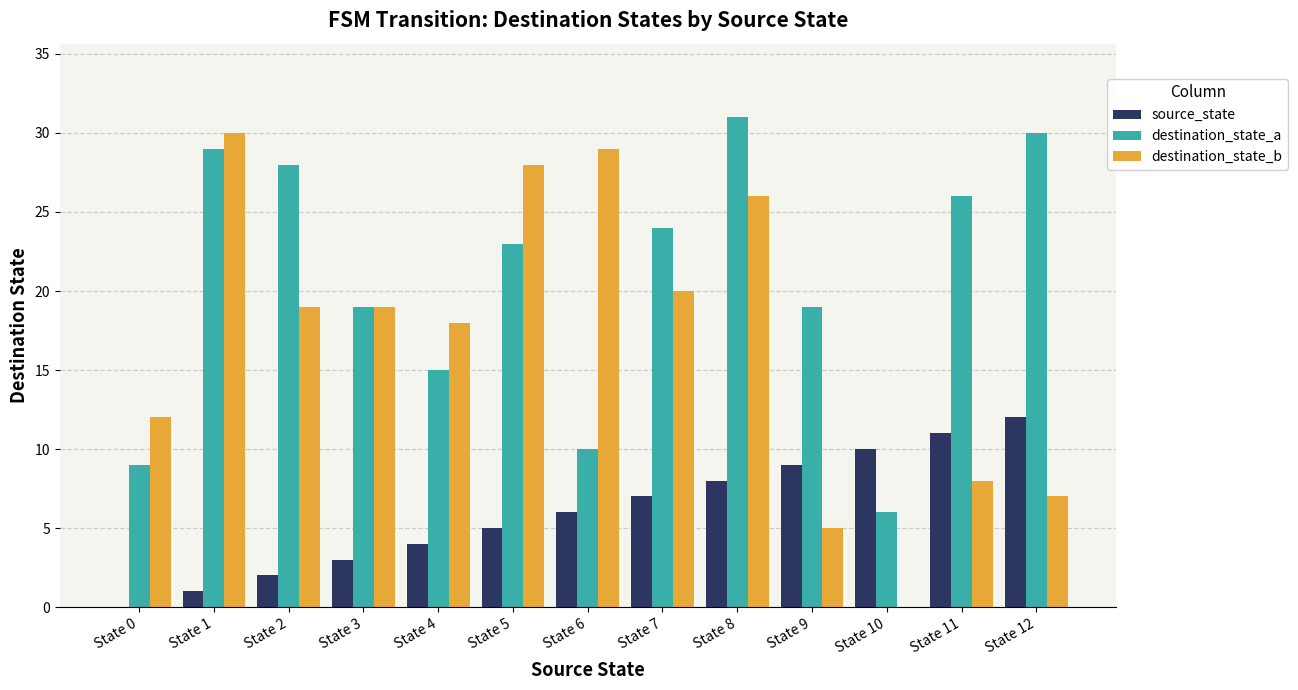

How many groups of bars are there?

13